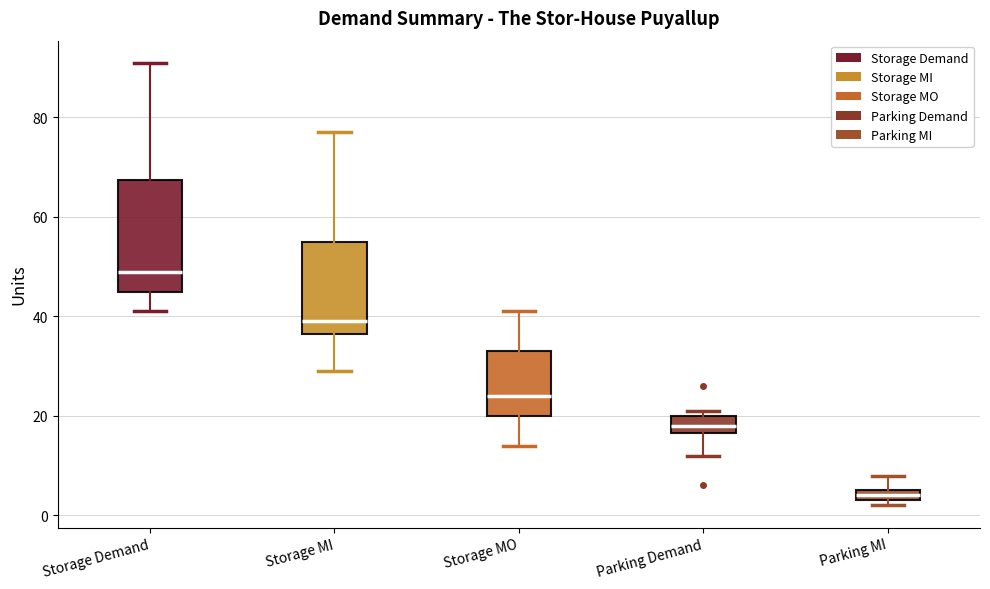

Where is the lower edge of the box for Parking MI on the y-axis? The values are not printed on the chart, so give them approximately, as read against the axis.

4